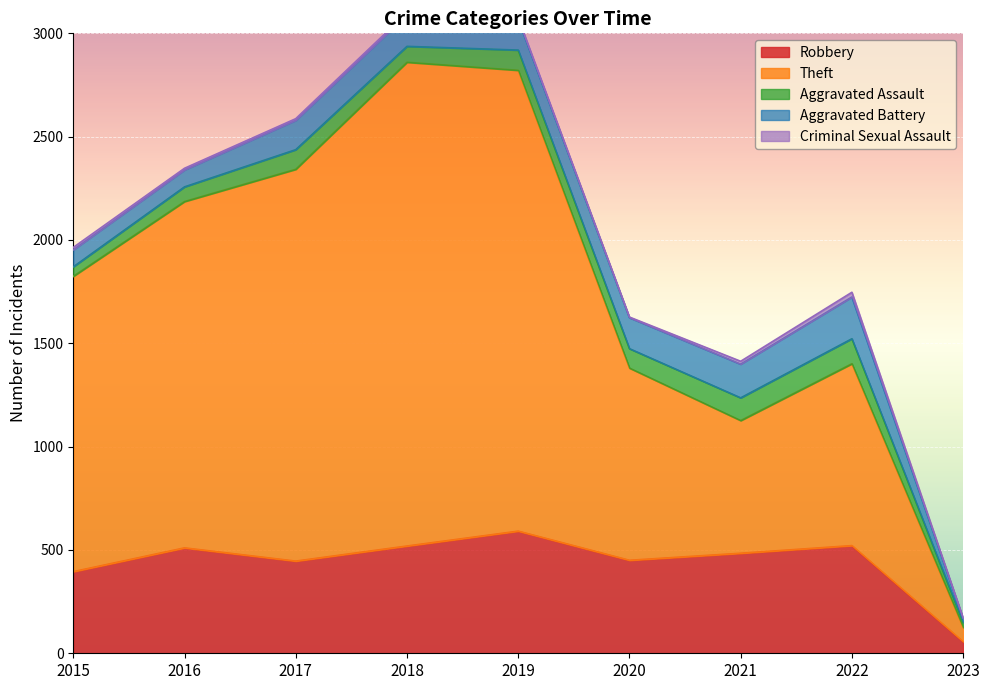

Is it true that Theft equals 69 at 2023?

True